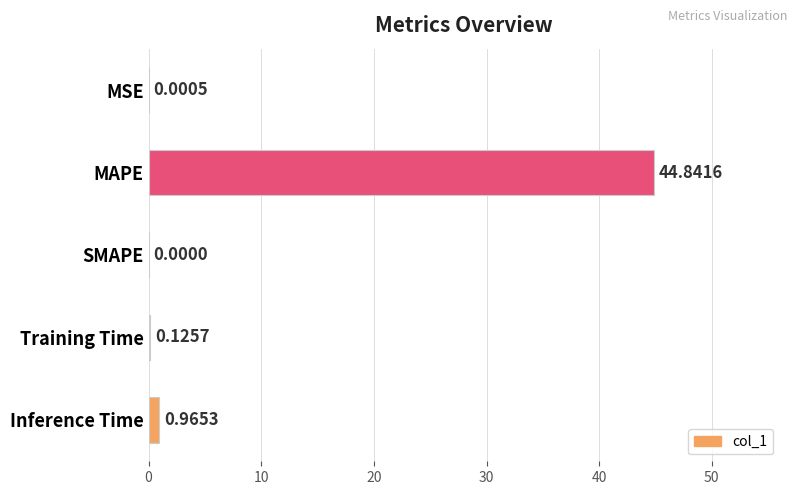

What is the sum of the values at Inference Time and Training Time?

1.1